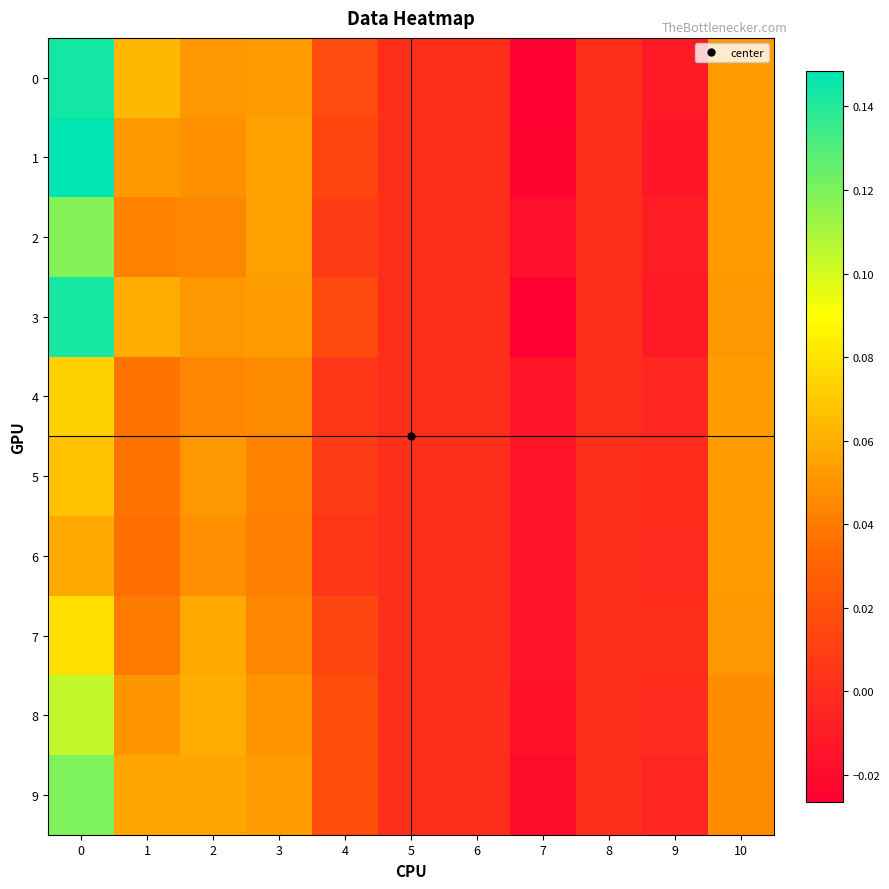

What is the greatest value displayed?

0.1